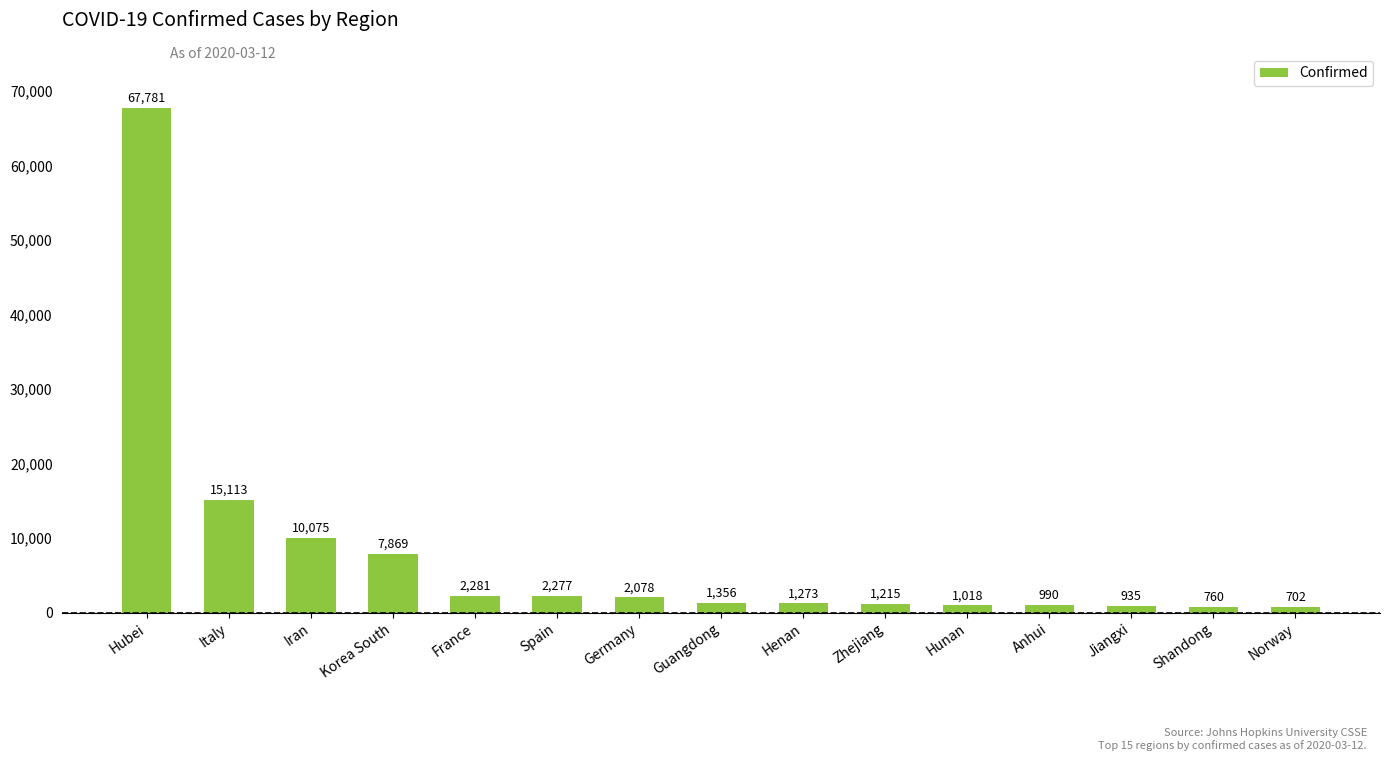

Reading left to right, list all the values displayed in this chart.

Hubei=67781	Italy=15113	Iran=10075	Korea South=7869	France=2281	Spain=2277	Germany=2078	Guangdong=1356	Henan=1273	Zhejiang=1215	Hunan=1018	Anhui=990	Jiangxi=935	Shandong=760	Norway=702